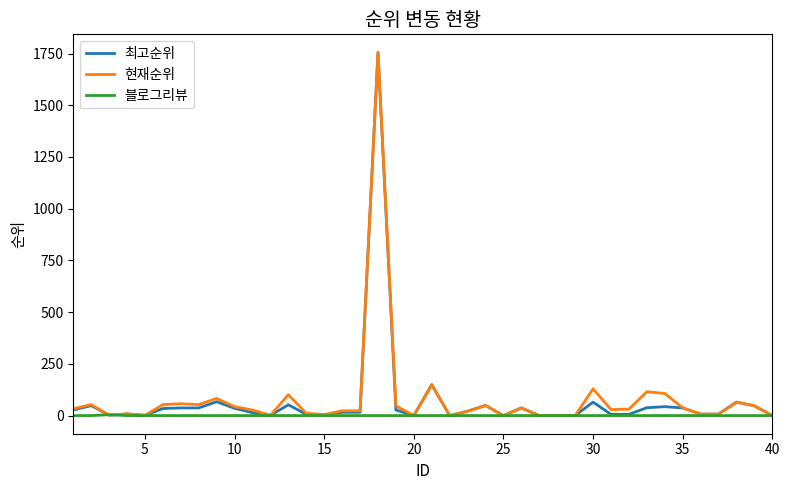

What is the highest value of the 현재순위 series?

1755